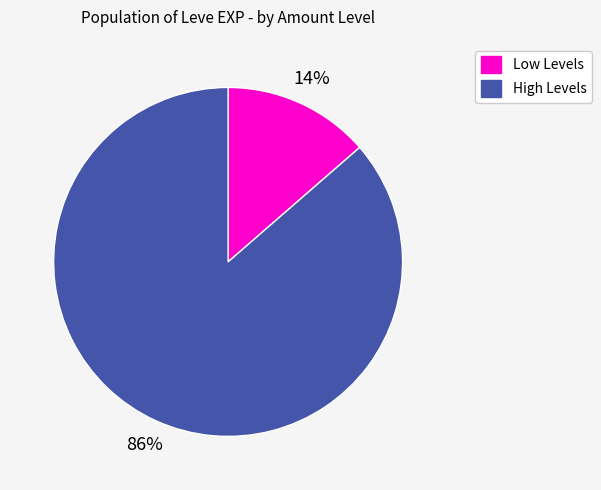

Is there any slice that represents more than half of the pie?

Yes